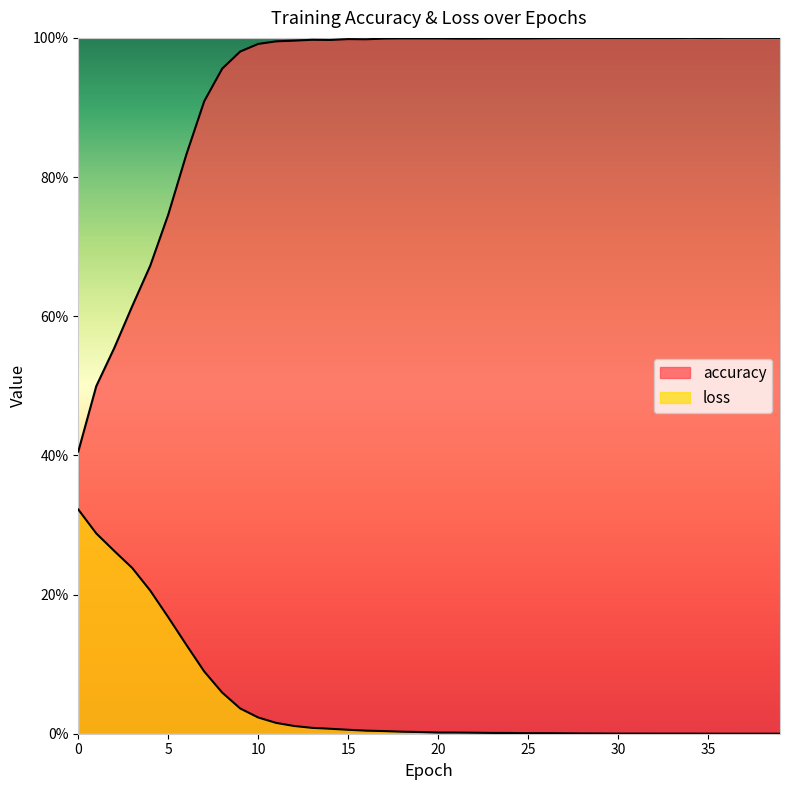

True or false: loss has a value of 0.0 at 19.

True